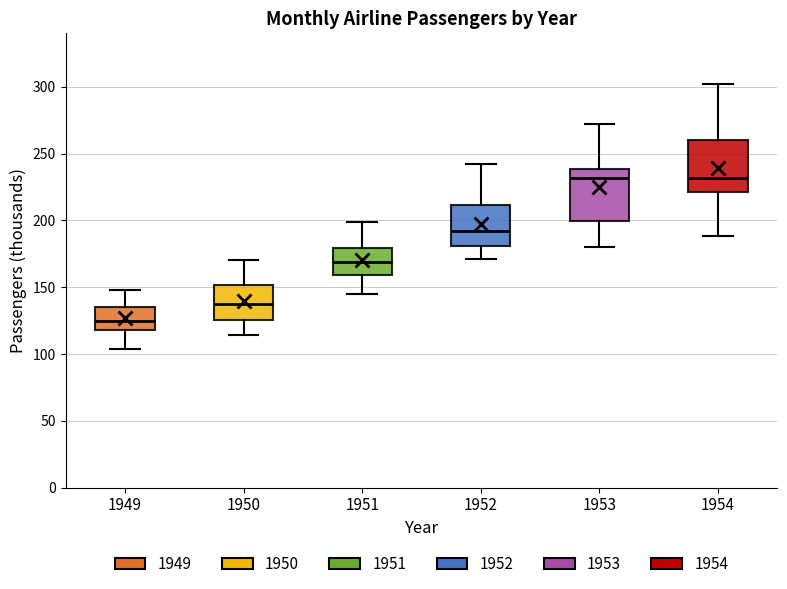

Reading left to right, transcribe this box plot: for each box, give where its median line is, the range the box spans, and where its two whiskers end, as read against the y-axis. The values are not printed on the chart, so give them approximately, as read against the axis.

1949: median 125, box 120 to 135, whiskers 105 to 150
1950: median 140, box 125 to 150, whiskers 115 to 170
1951: median 170, box 160 to 180, whiskers 145 to 200
1952: median 190, box 180 to 210, whiskers 170 to 240
1953: median 230, box 200 to 240, whiskers 180 to 270
1954: median 230, box 220 to 260, whiskers 190 to 300